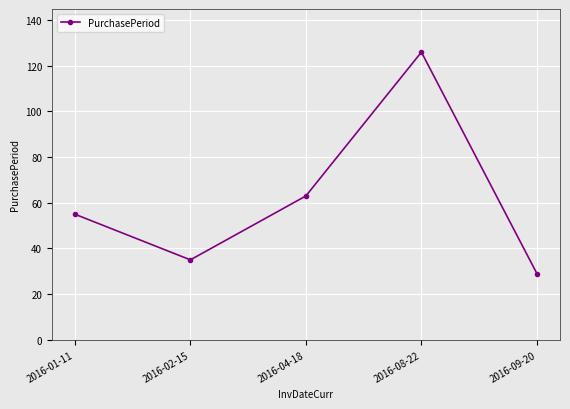

True or false: the data has more than 1 interior local peaks.

False